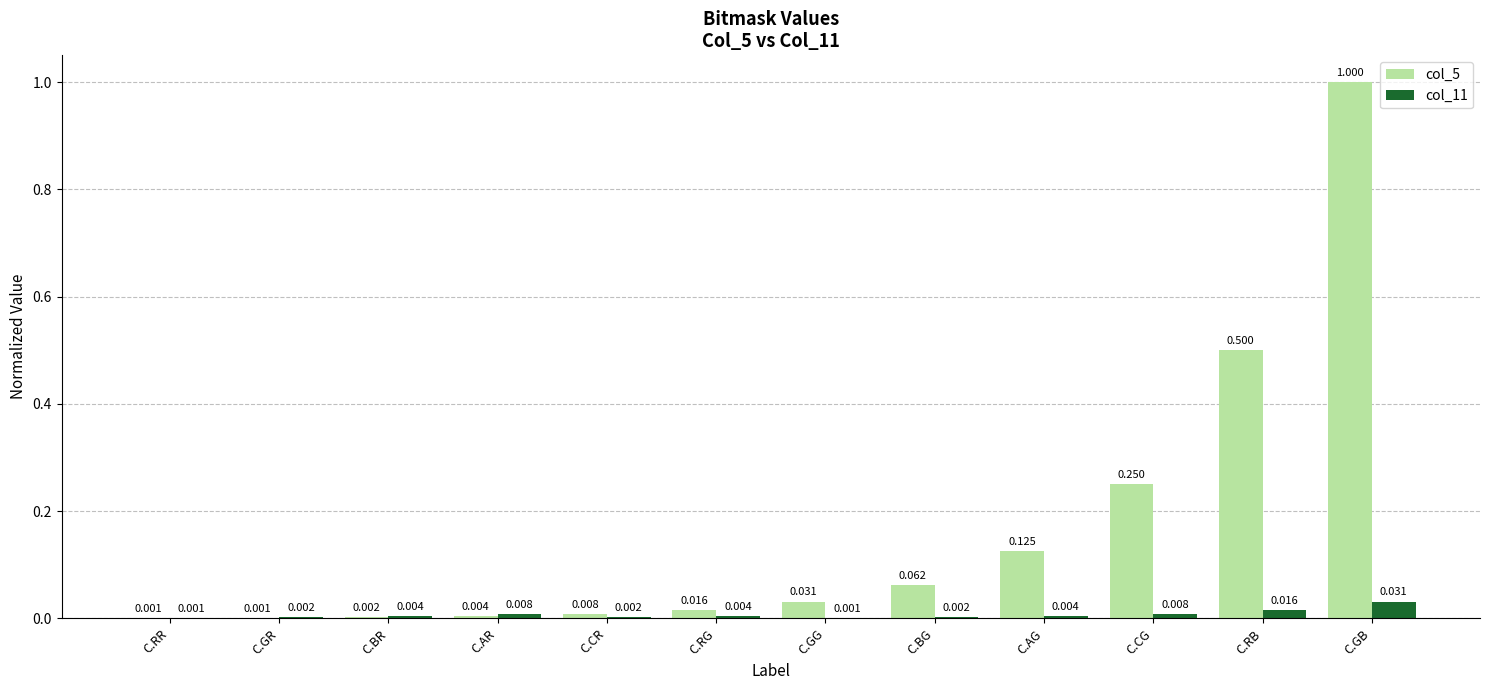

Which label corresponds to the largest value in the chart?

C.GB